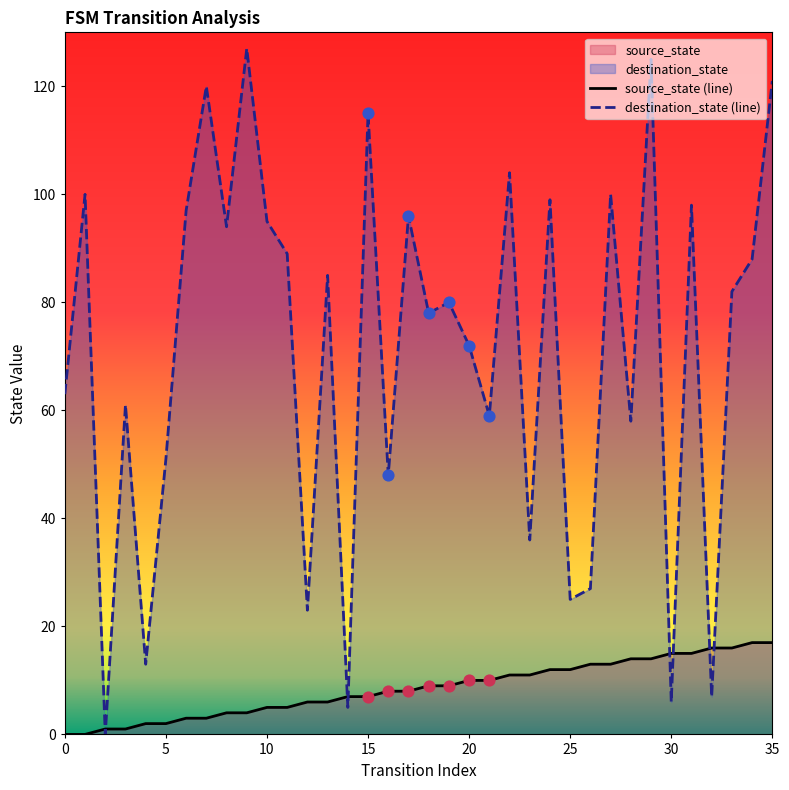

At which category is the sum across all series the highest?

29